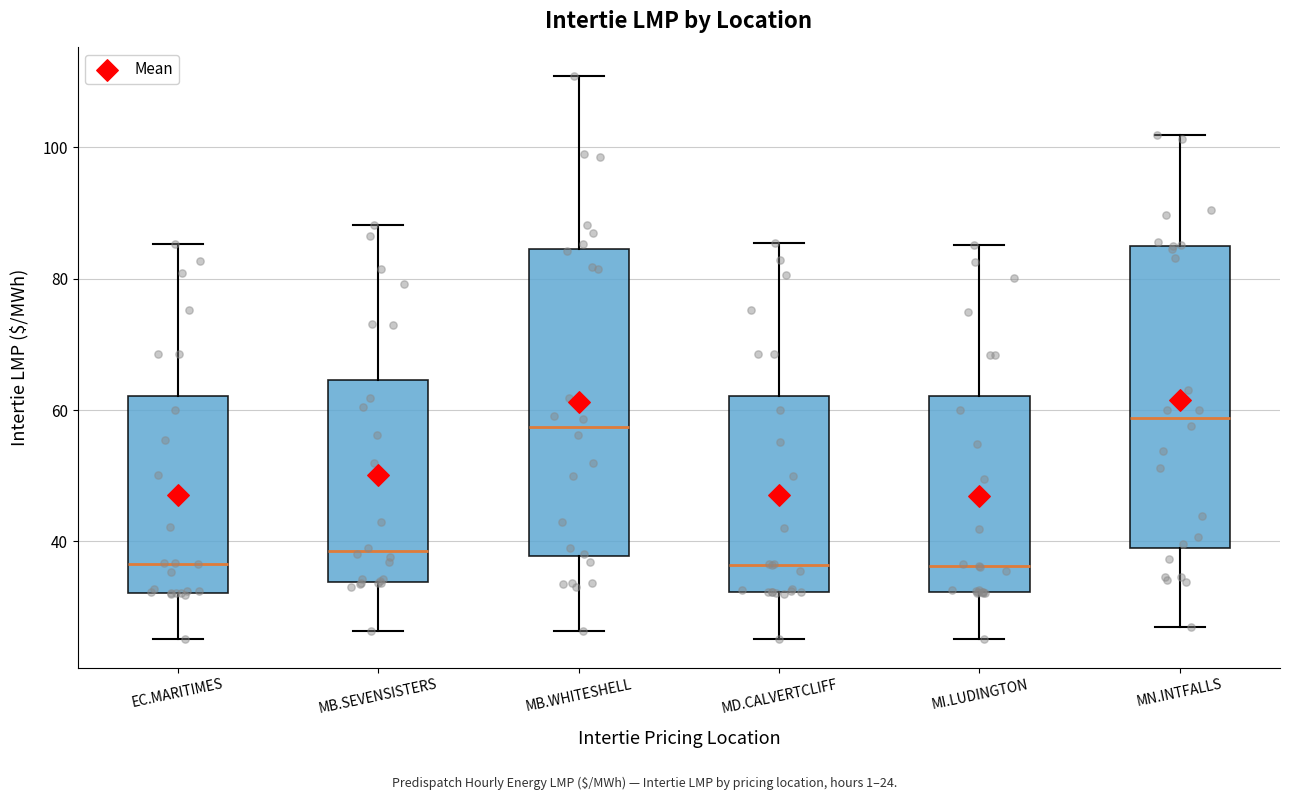

Where does the lower whisker of the box for EC.MARITIMES end on the y-axis? The values are not printed on the chart, so give them approximately, as read against the axis.

26